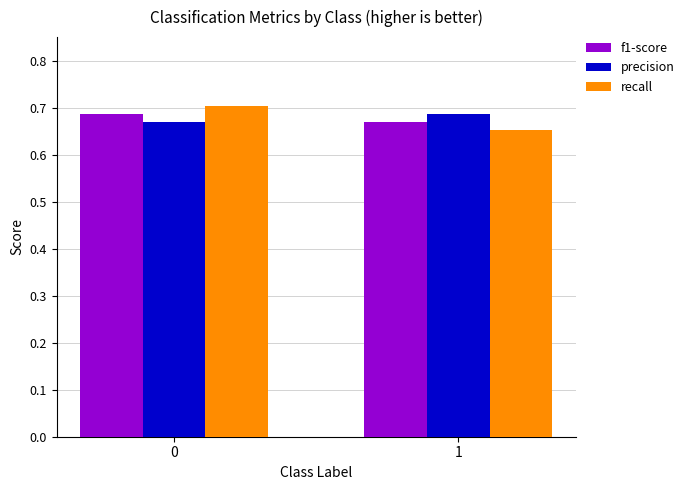

List the series in order of their overall mean, highest first.

precision, recall, f1-score